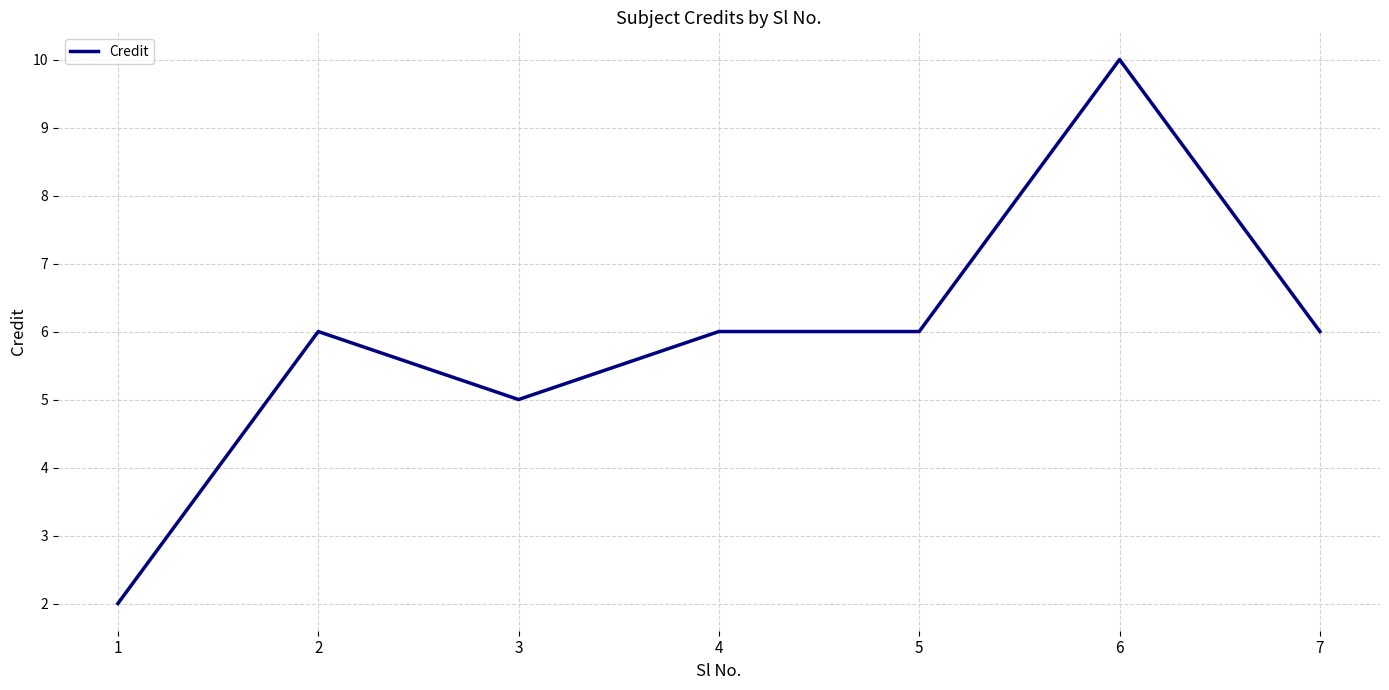

Read the value at 7.

6